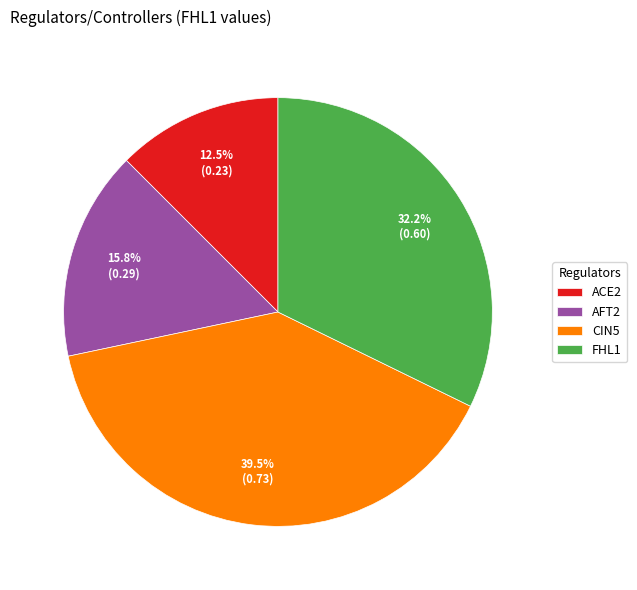

What portion of the pie excludes AFT2?

84.2%